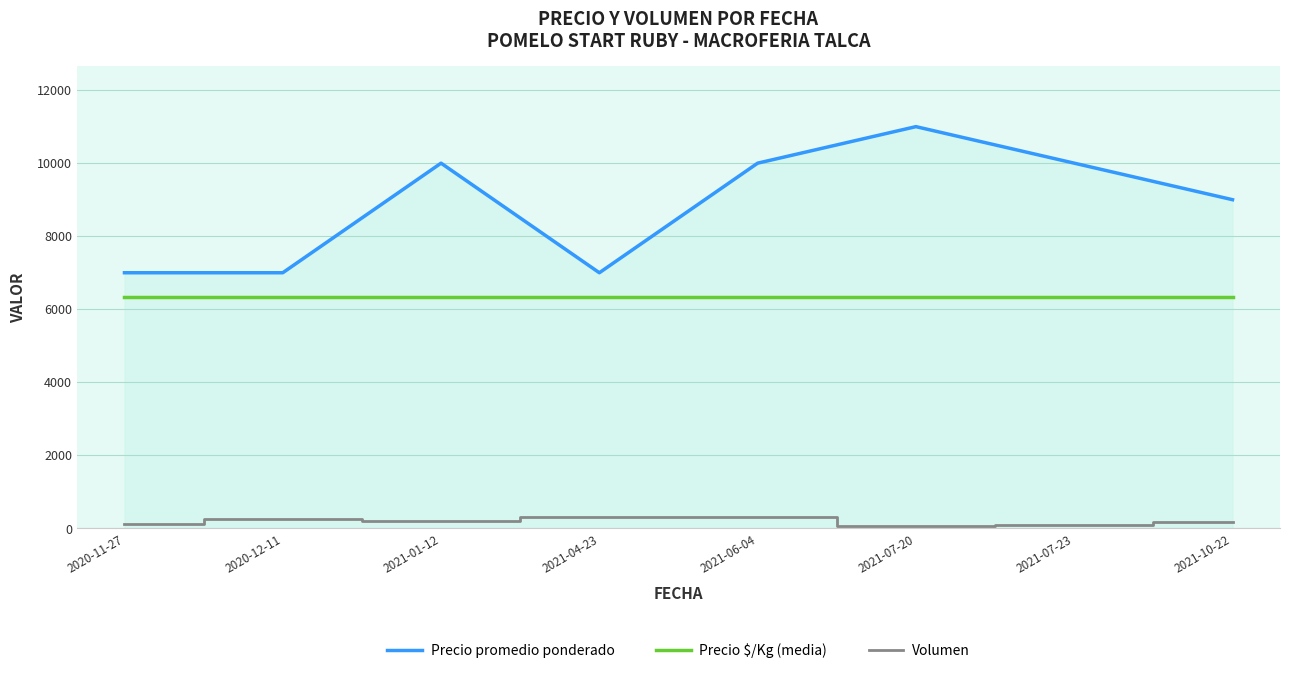

At how many categories does at least one series exceed 9796?

4